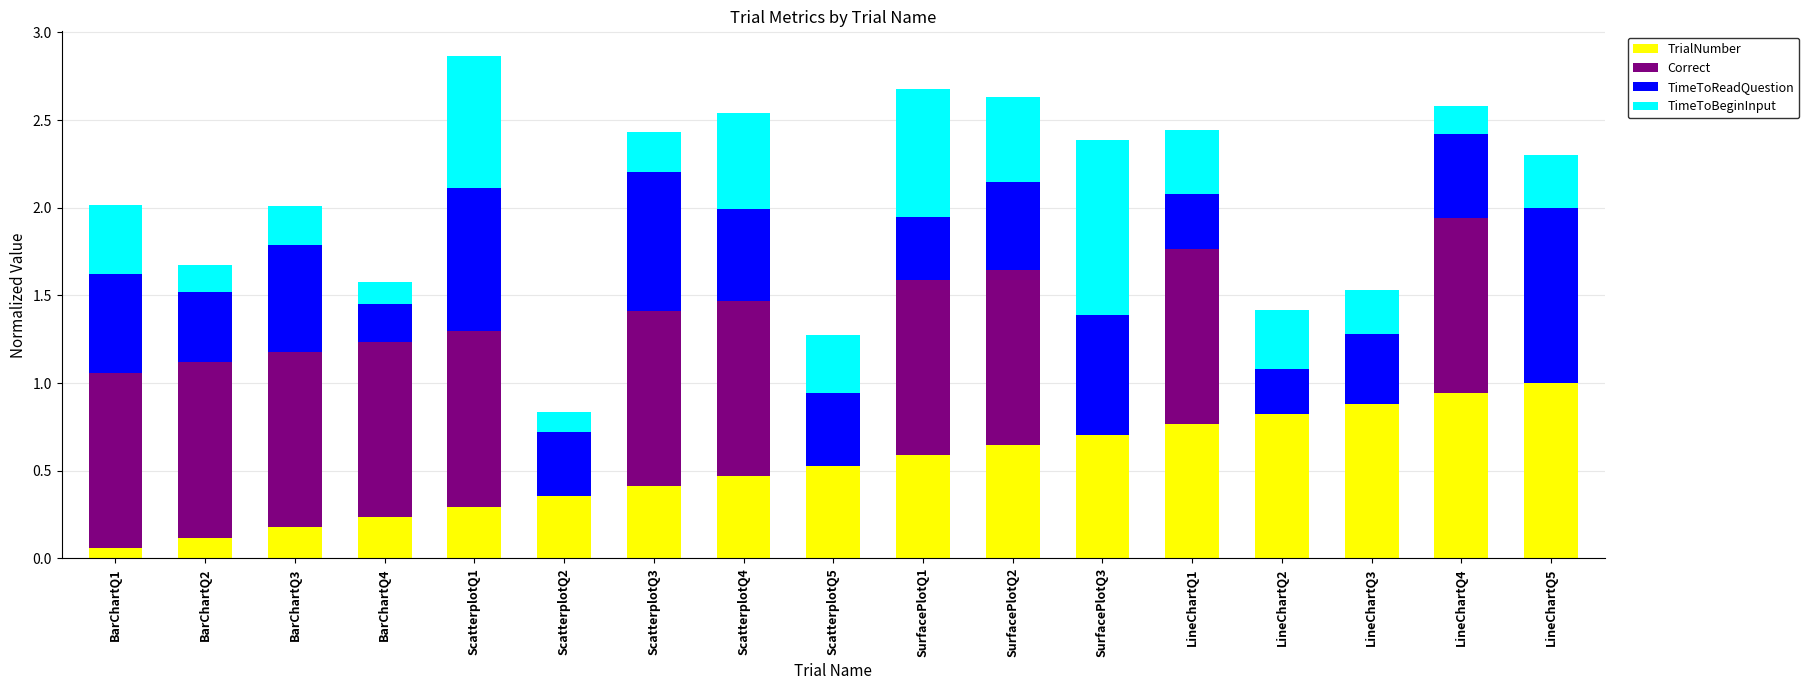

What is the total value across all series at SurfacePlotQ1?

2.7